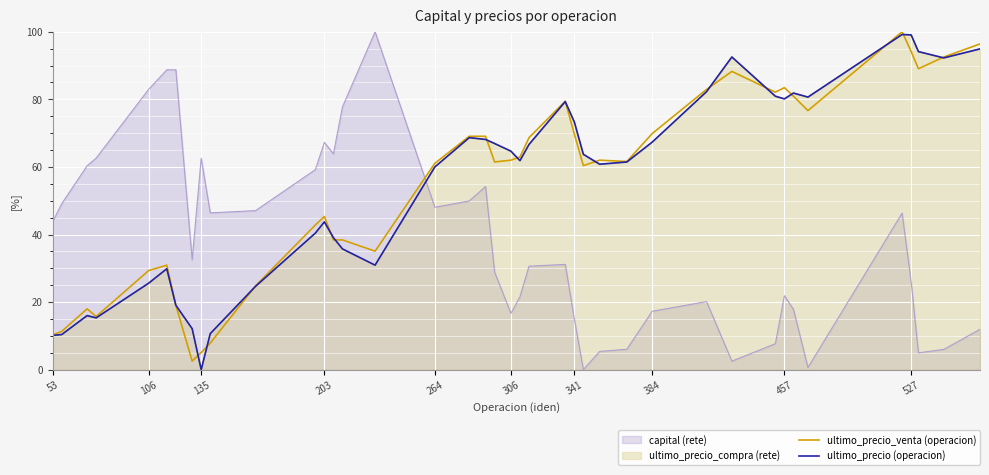

How many lines are shown in the chart?

2